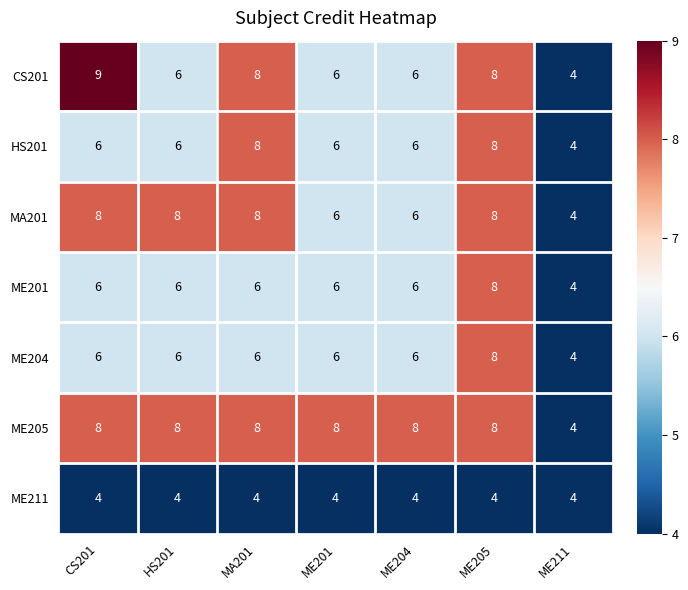

What is the average value of the MA201 series?

7